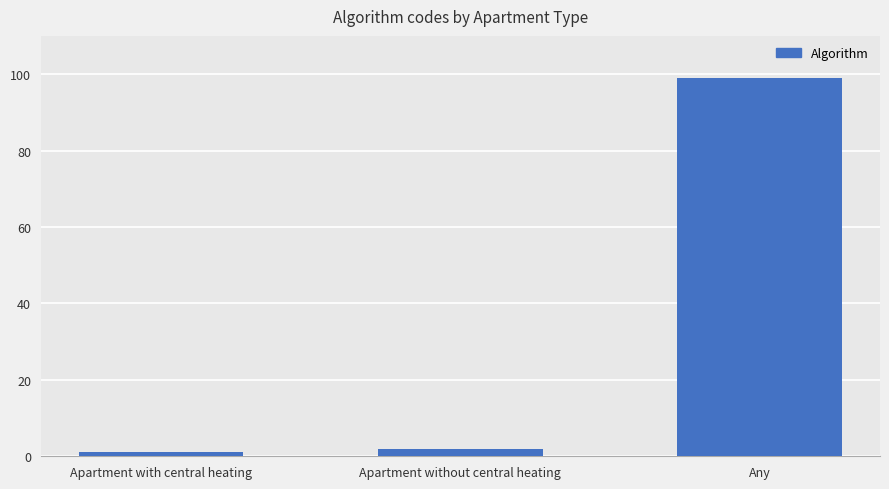

True or false: the data shows 99 at Any.

True